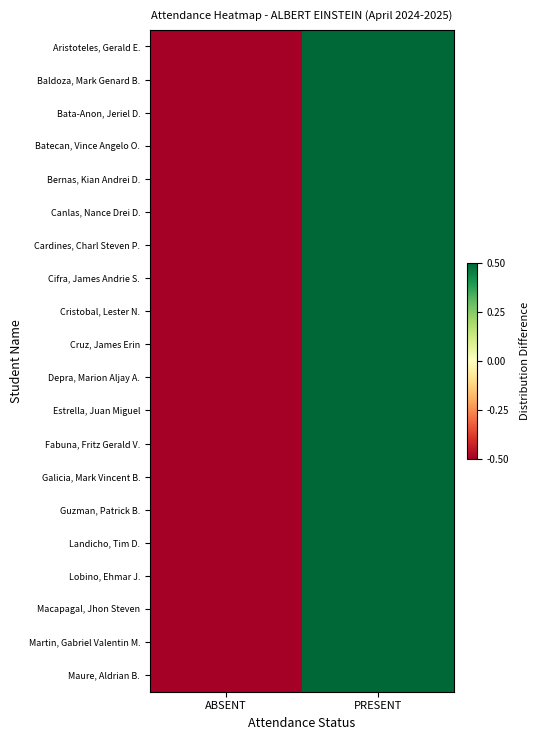

Which has a higher value, ABSENT or PRESENT?

PRESENT